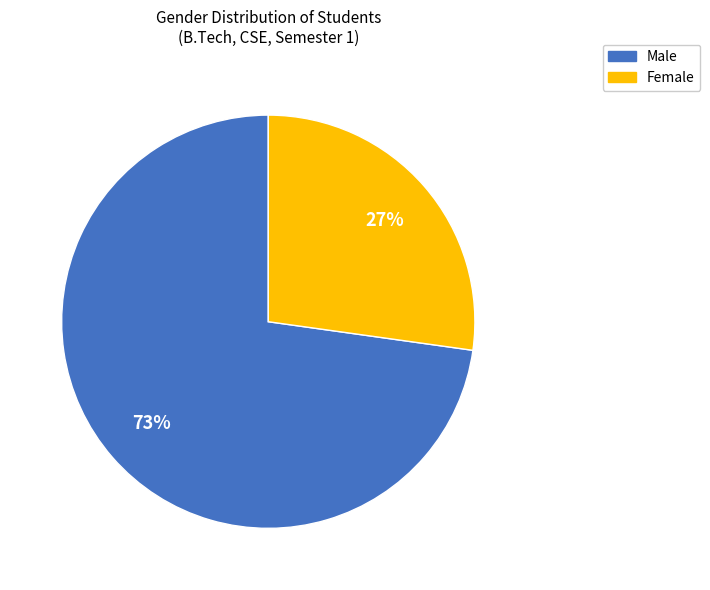

Is there a majority slice in this chart?

Yes